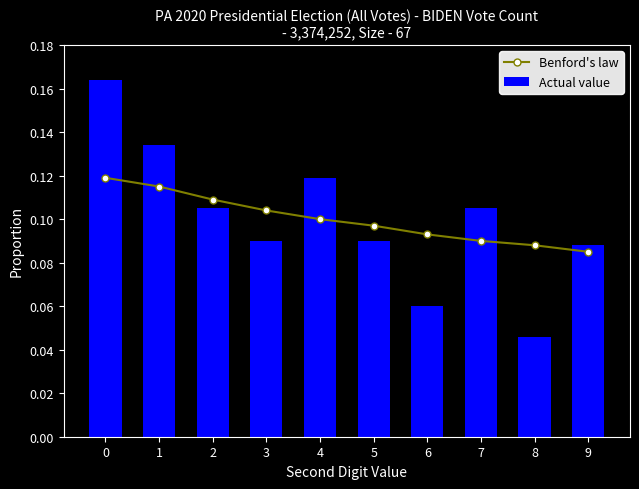

At how many categories does at least one series exceed 0?

10